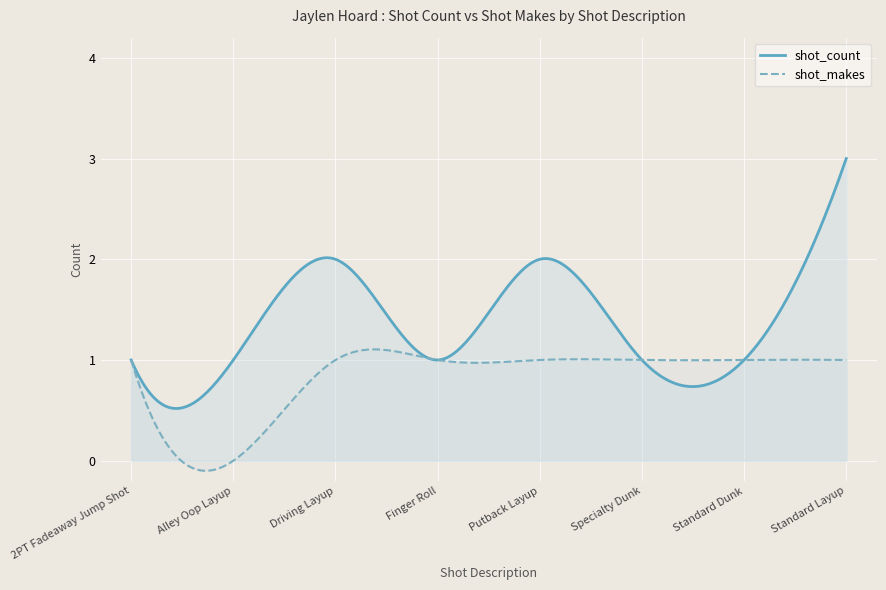

The shot_count series shows 1 at Standard Dunk. True or false?

True